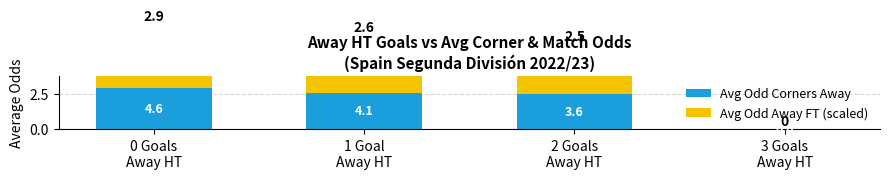

Rank the series at 0 Goals
Away HT from lowest to highest value.

Avg Odd Corners Away, Avg Odd Away FT (scaled)